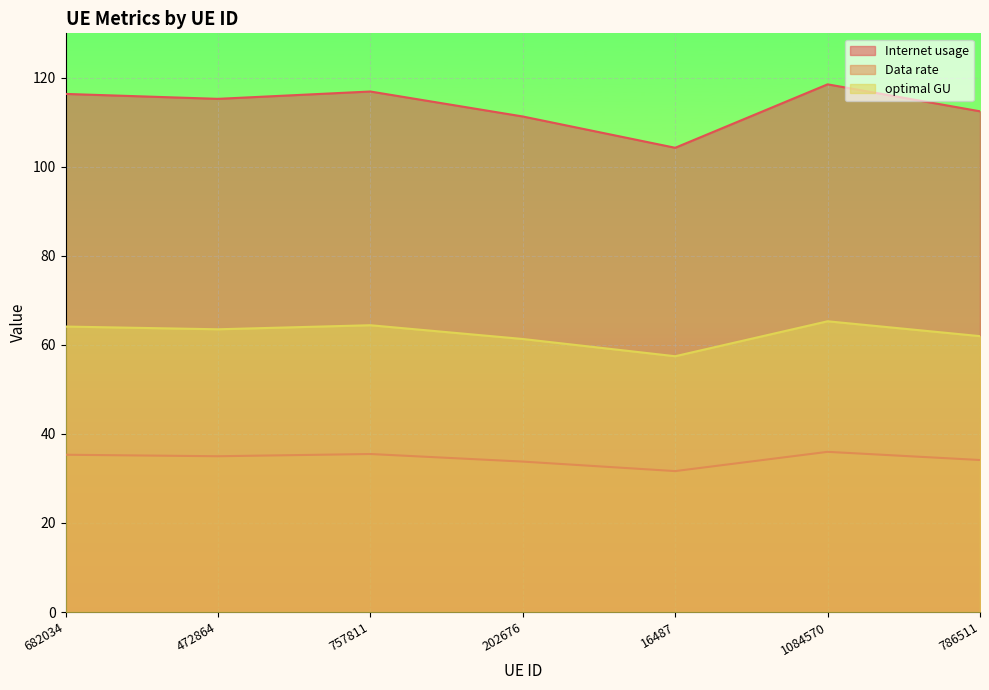

At which label is optimal GU closest to 61?

202676